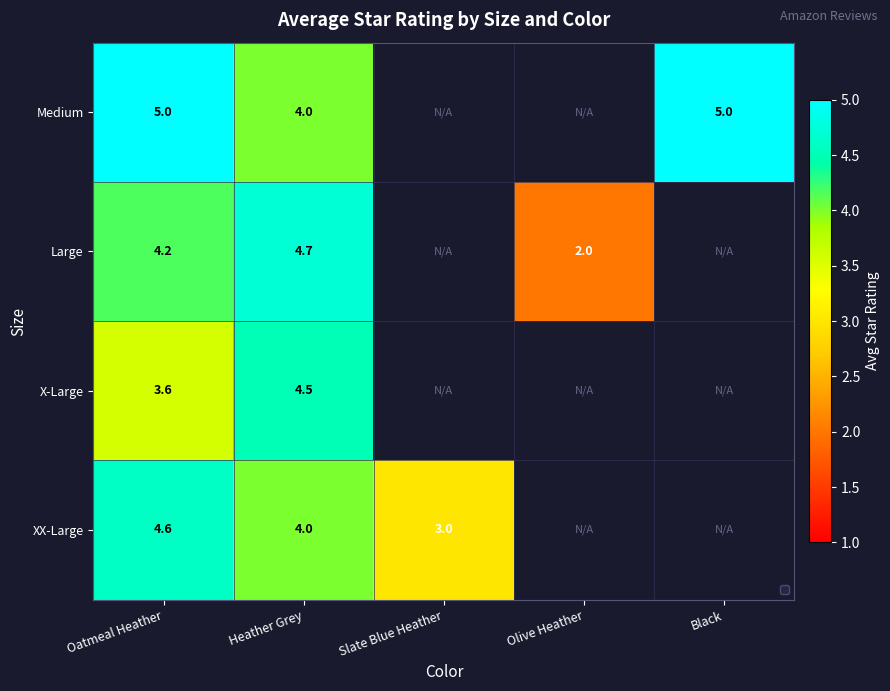

At Oatmeal Heather, list the series in order from smallest to largest.

X-Large, Large, XX-Large, Medium